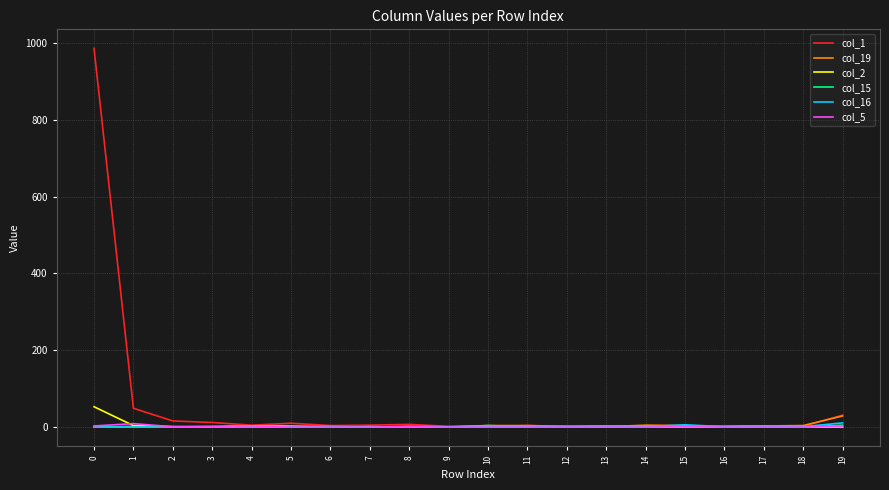

At how many categories does at least one series exceed 401?

1